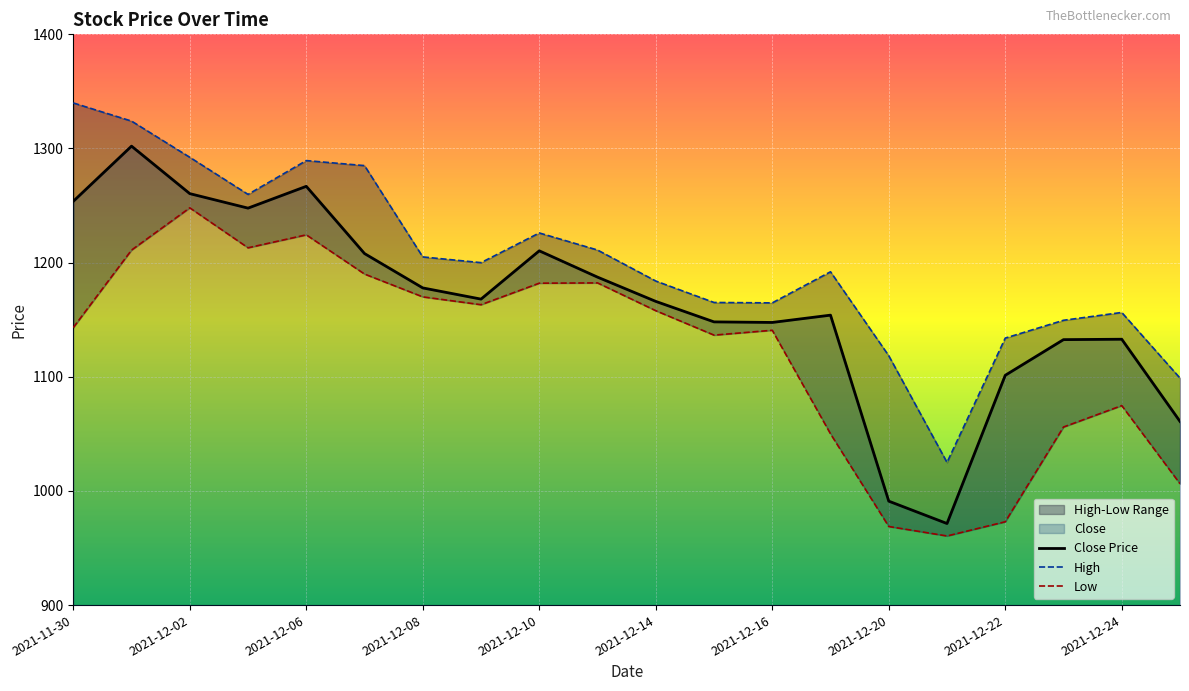

Rank the series at 17 from highest to lowest value.

High, Close Price, Low